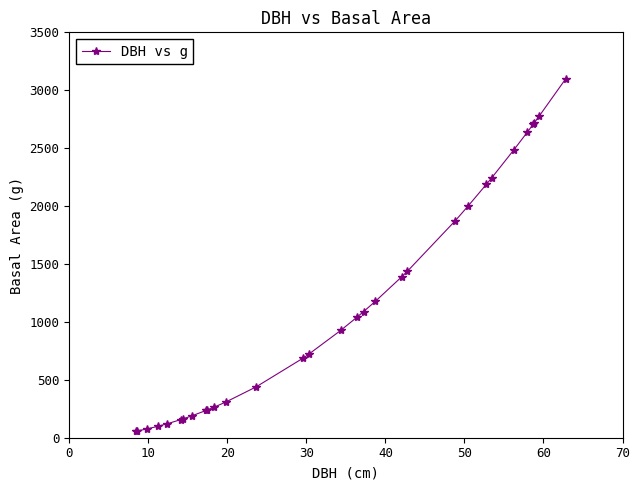

What is the value of the 22nd point from the left?

1874.9